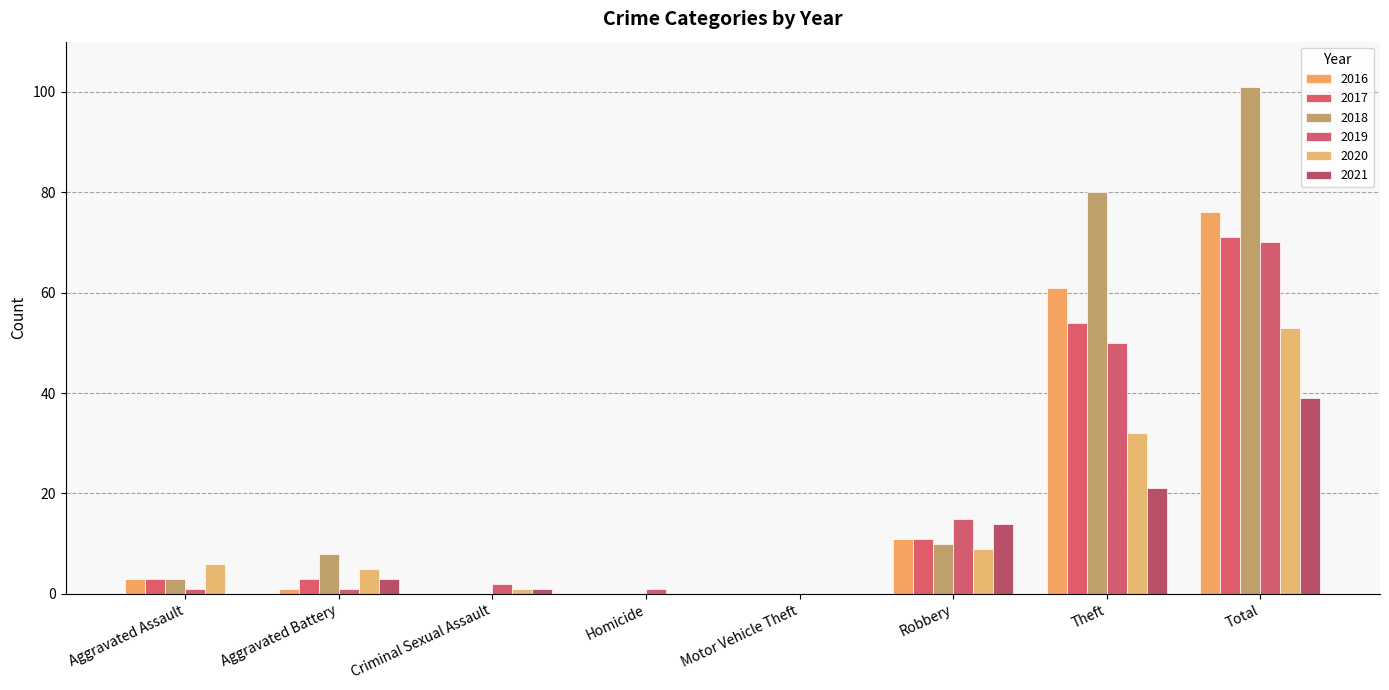

What is the total value across all series at Homicide?

1